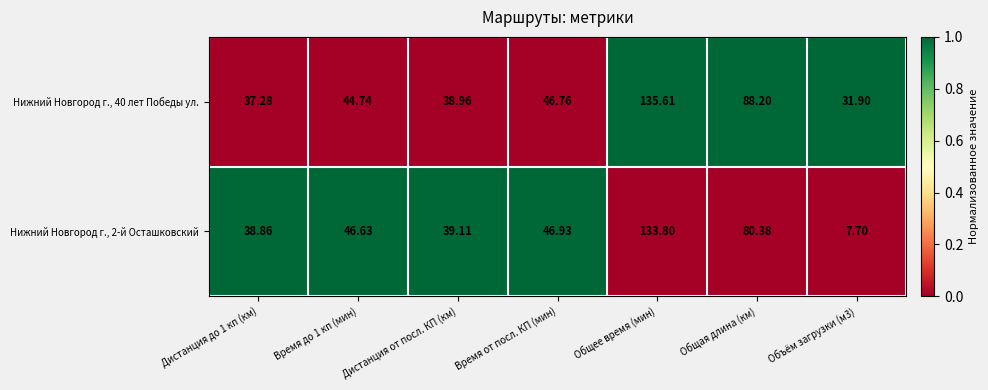

Rank the series by their maximum value, from highest to lowest.

Нижний Новгород г., 40 лет Победы ул., Нижний Новгород г., 2-й Осташковский